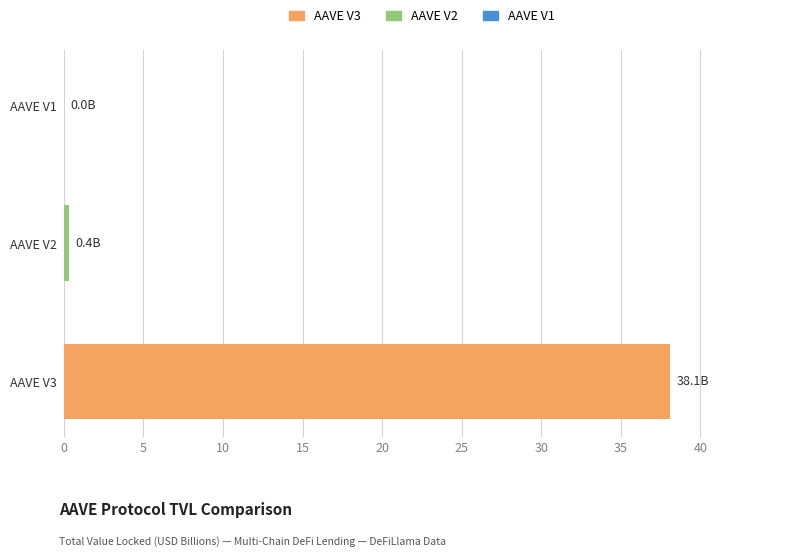

Is it true that the value at AAVE V3 is 38.1?

True